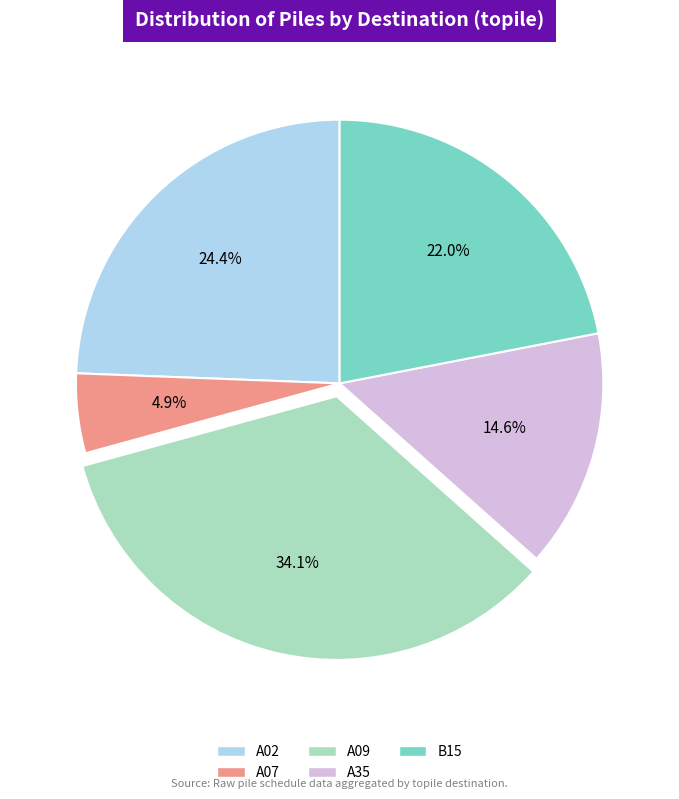

Combined, do A02 and A07 account for over 50%?

No